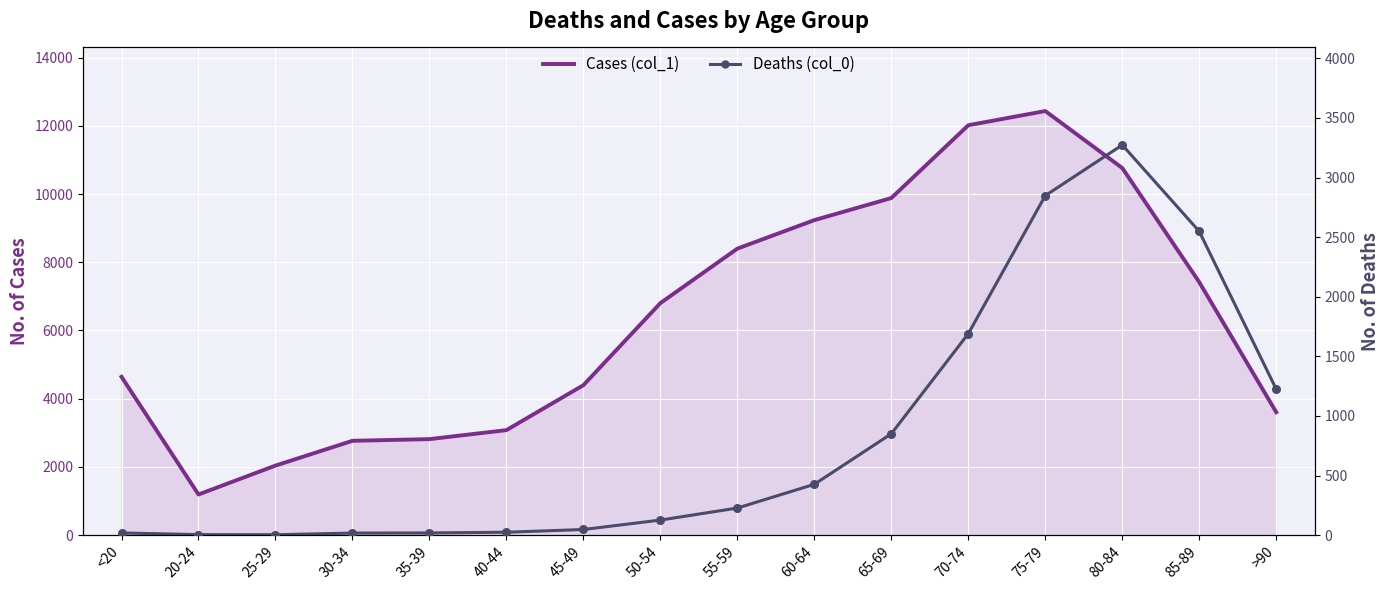

What is the total value across all series at 85-89?

9965